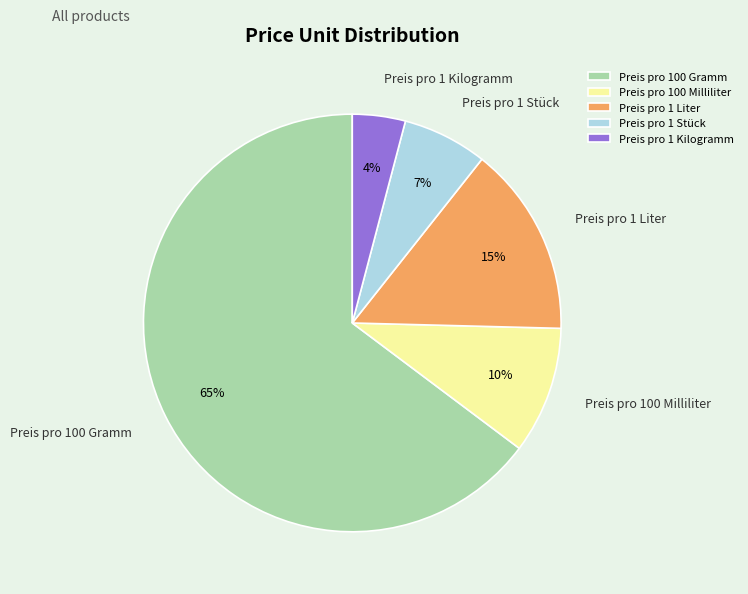

Combined, what portion of the pie is Preis pro 1 Stück and Preis pro 100 Gramm?

71.3%